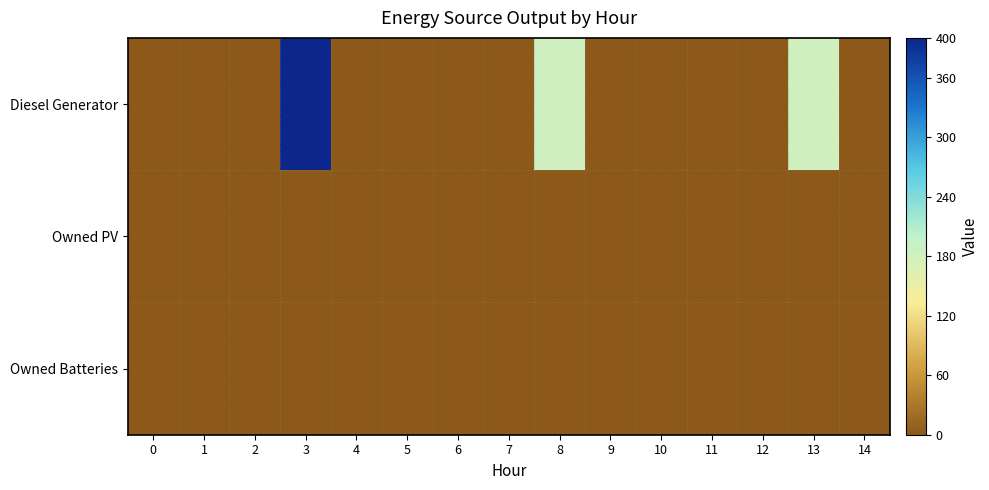

Rank the series at 2 from highest to lowest value.

Diesel Generator, Owned PV, Owned Batteries